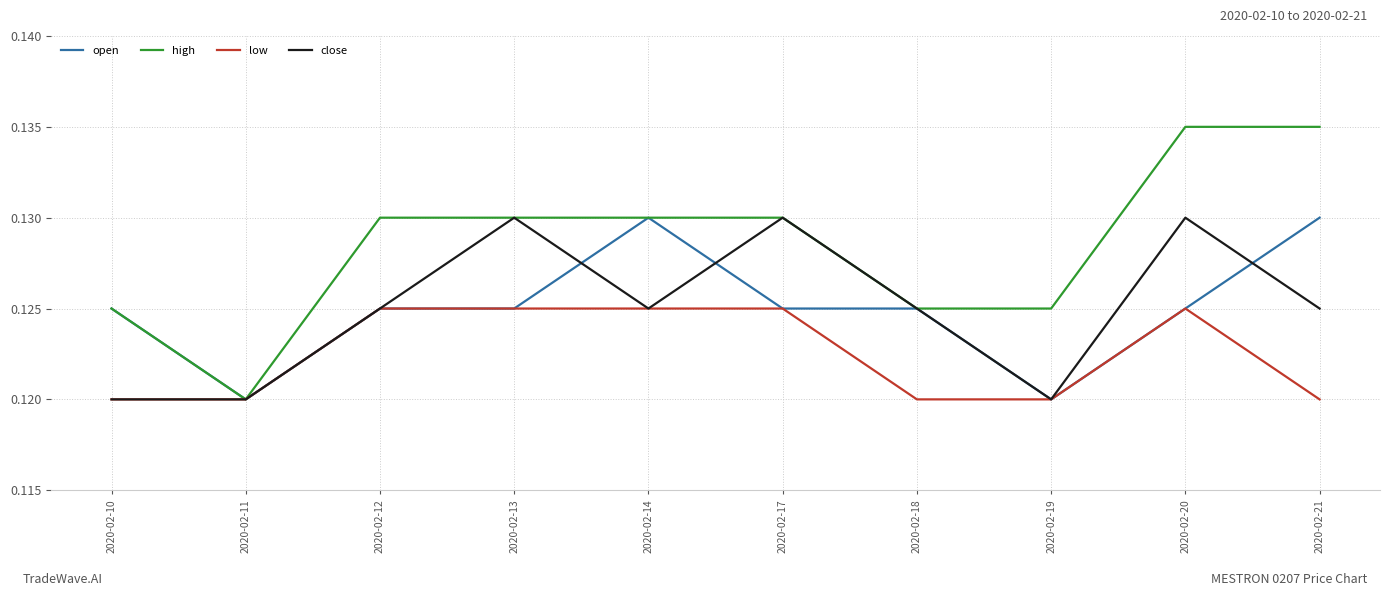

Where is high nearest to the value 0?

2020-02-11